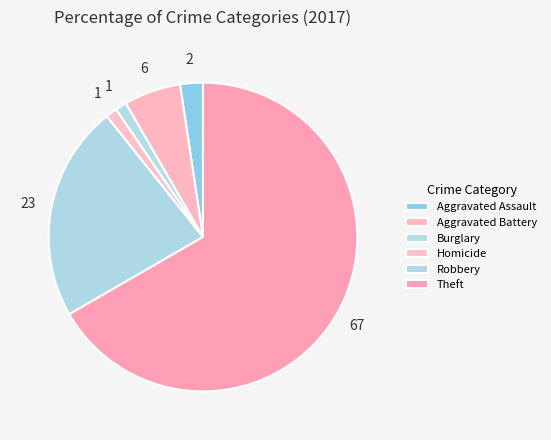

What is the largest slice in the pie chart?

Theft